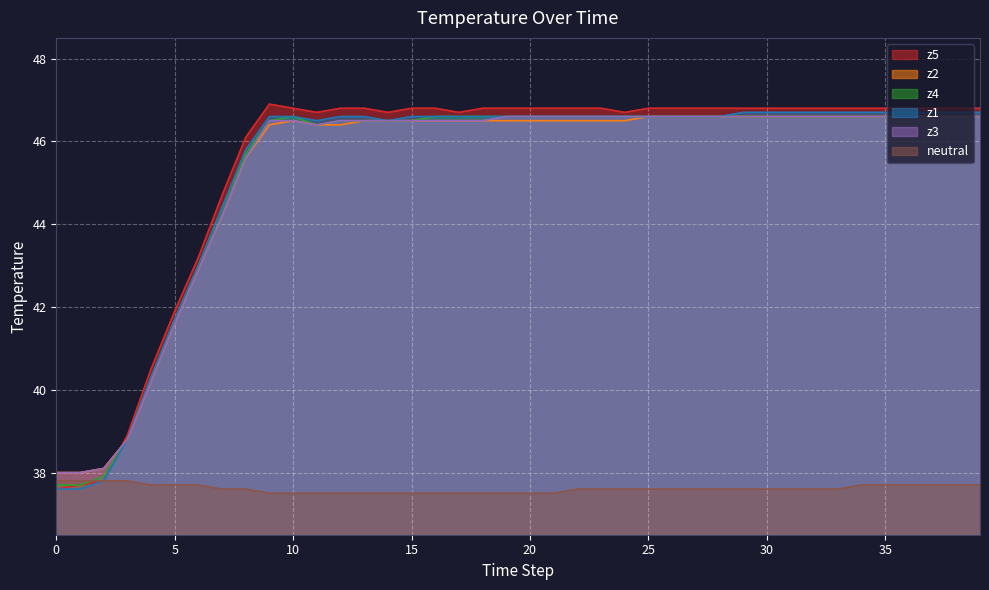

What is the minimum value for z3?

38.0